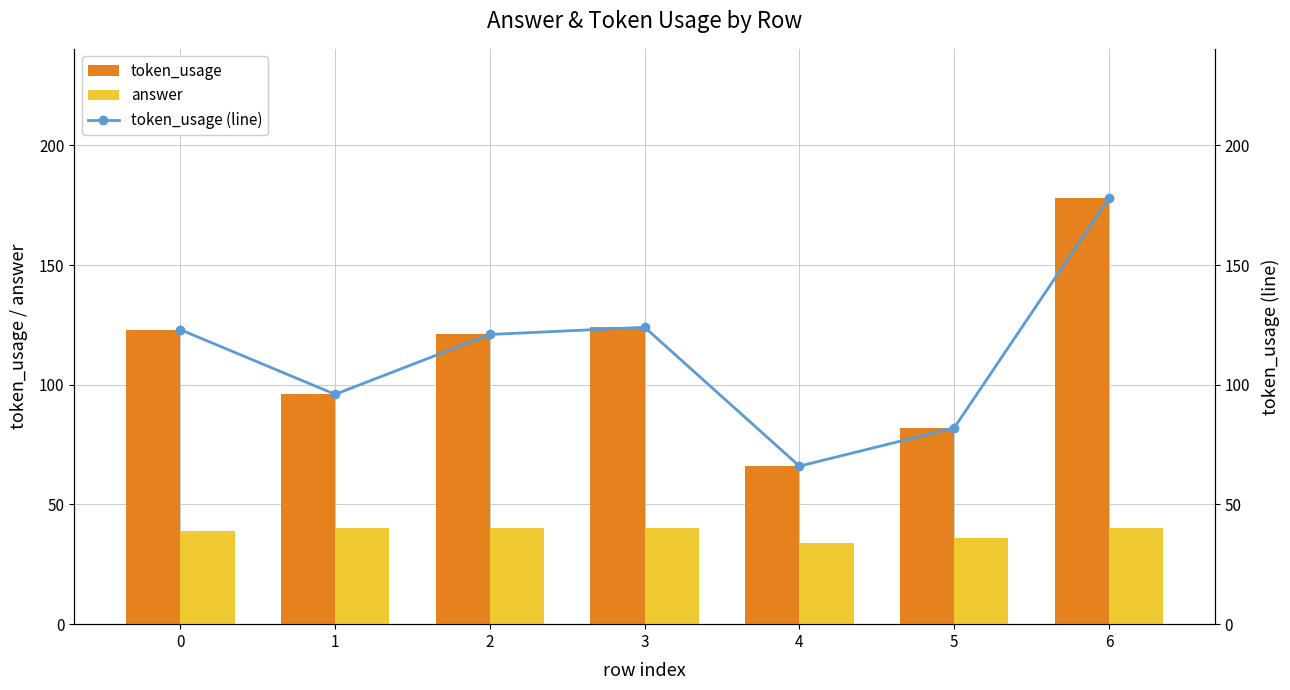

Count the number of categories in the chart.

7